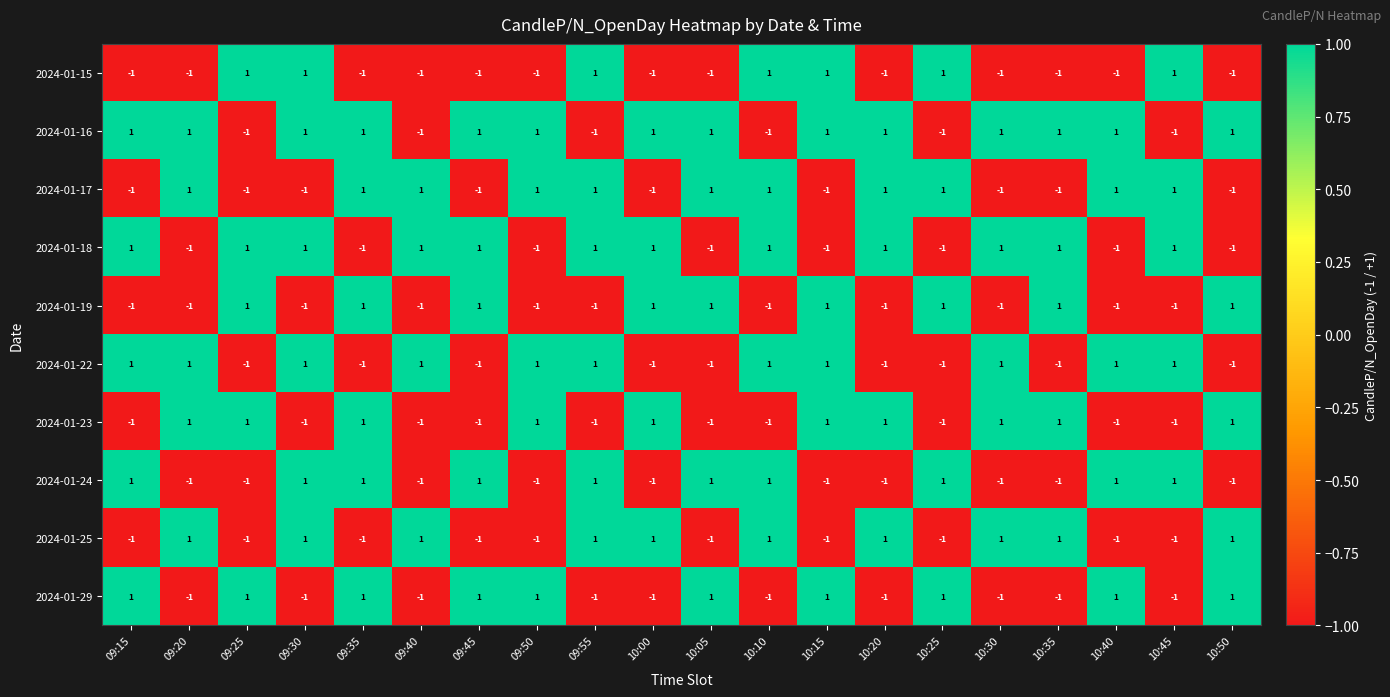

The 2024-01-18 series shows 1 at 10:45. True or false?

True